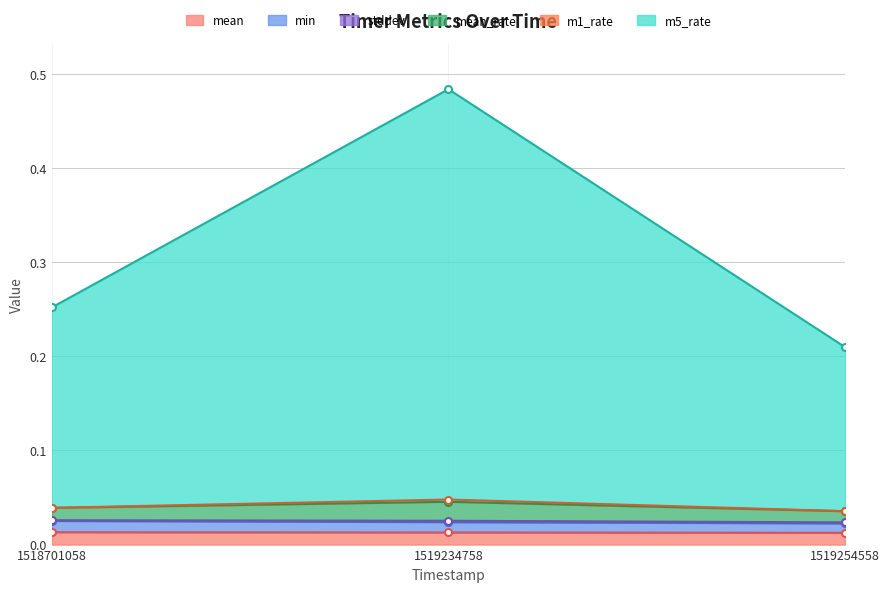

Which series changed the most between 1518701058 and 1519254558?

mean_rate